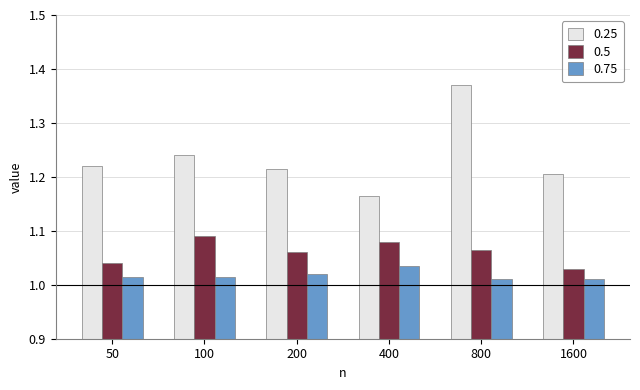

At which label is 0.25 closest to 1?

400